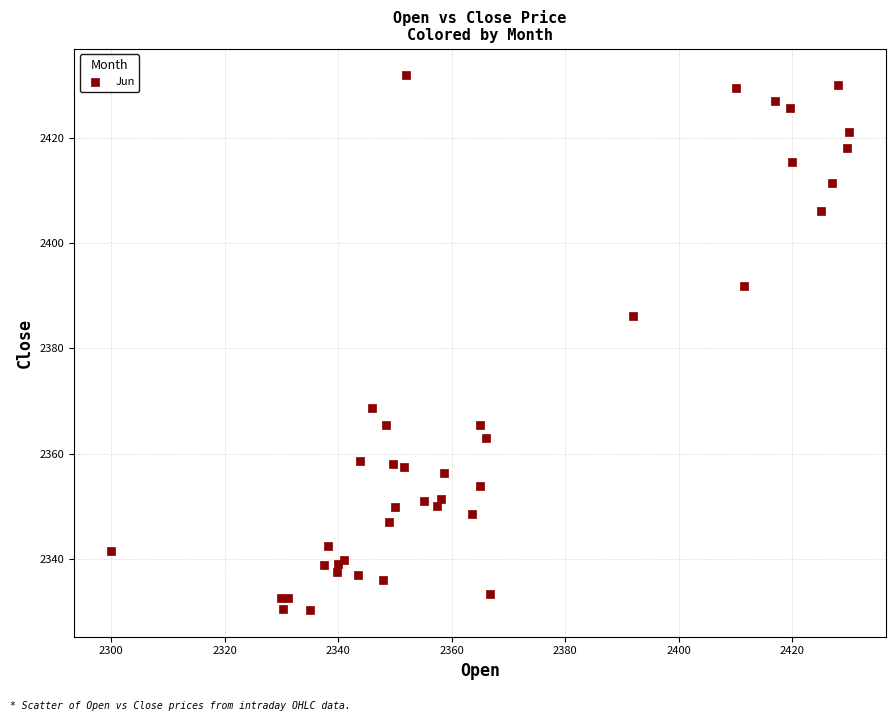

What Y value in the scatter plot is closest to 2381?

2386.2